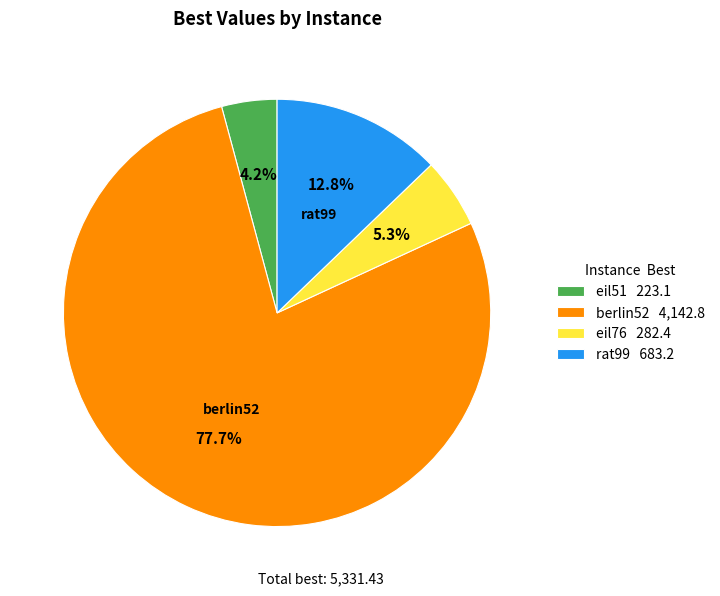

Is it true that berlin52 is 78% of the pie?

True